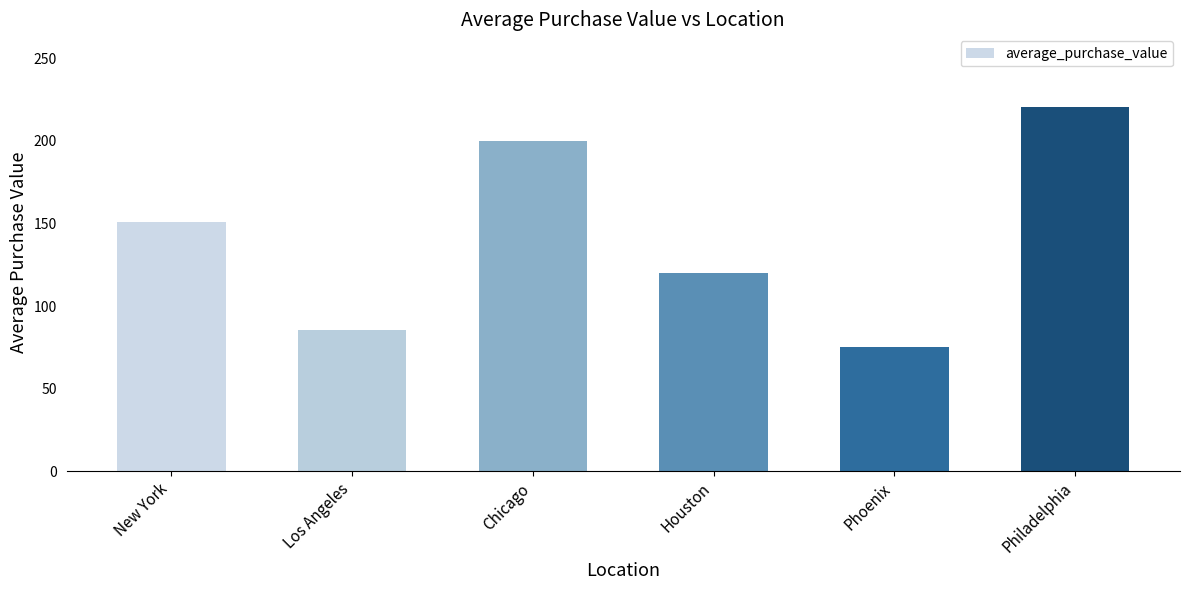

Between Chicago and Philadelphia, which is larger?

Philadelphia